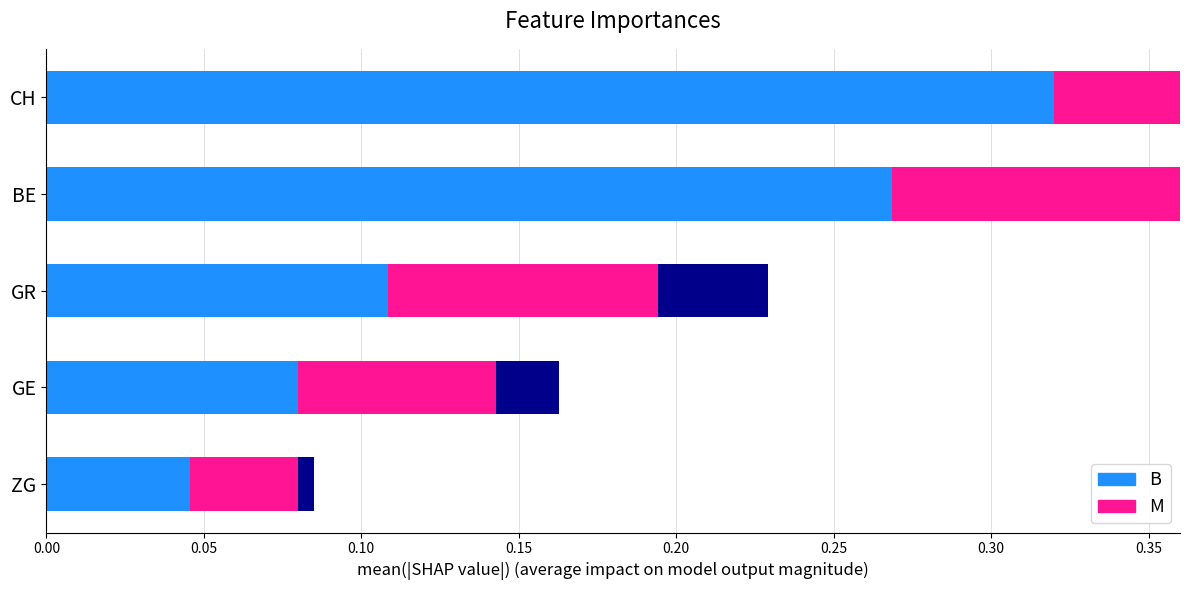

What is the difference between the maximum and minimum values in the M series?

0.2